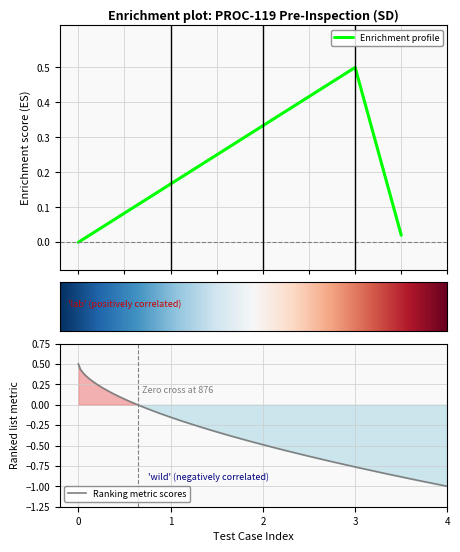

Is this an area chart (filled region under the line)?

No